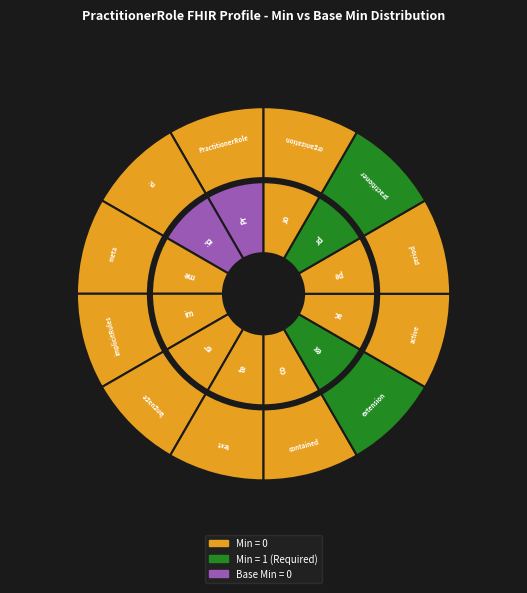

Count the number of slices in the pie.

12